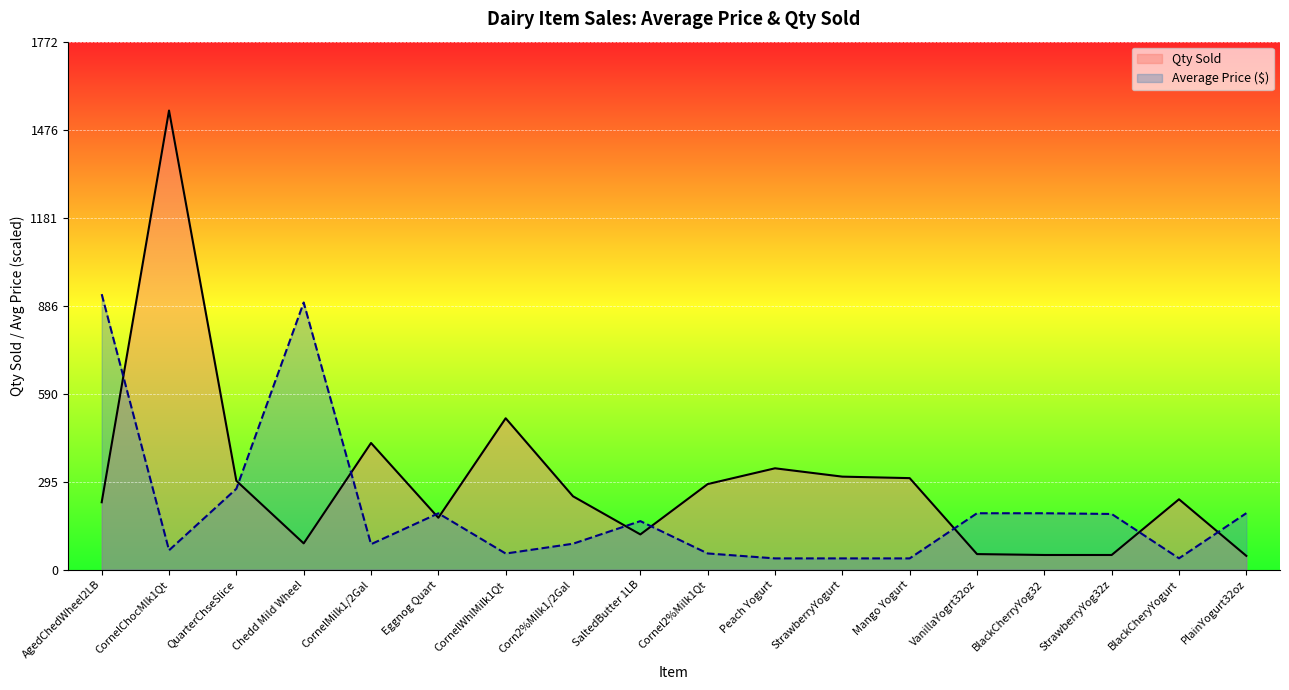

Which series changed the most between CornelMilk1/2Gal and Eggnog Quart?

Qty Sold line